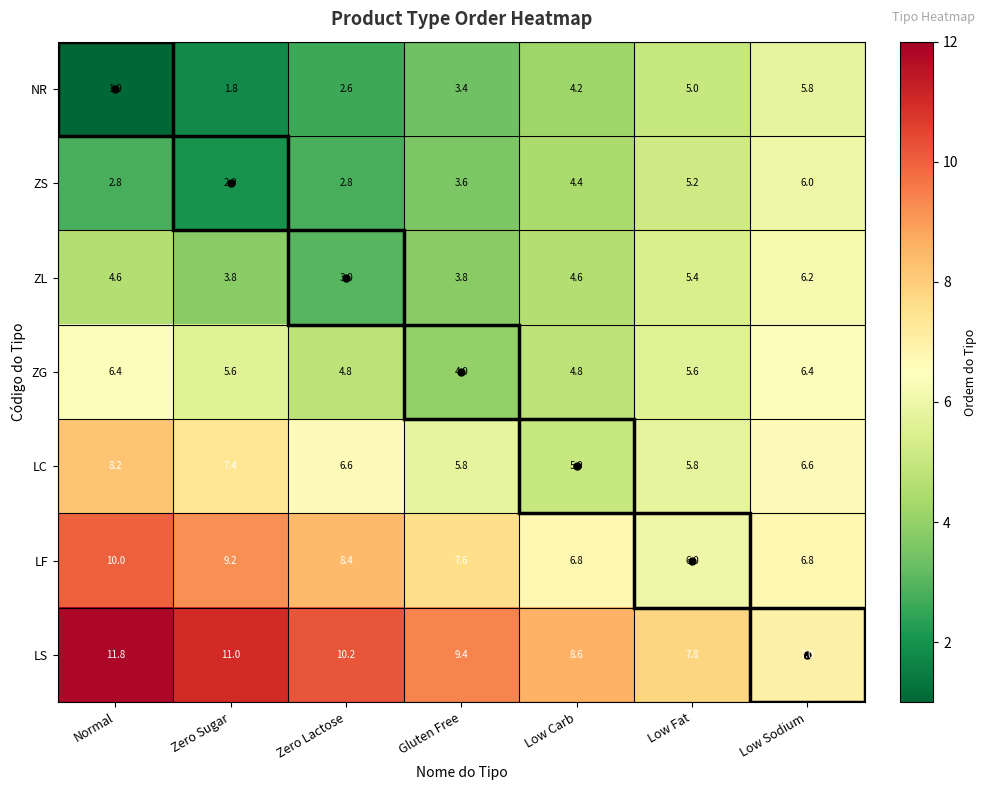

What is the approximate value of ZL at Zero Sugar?

3.8